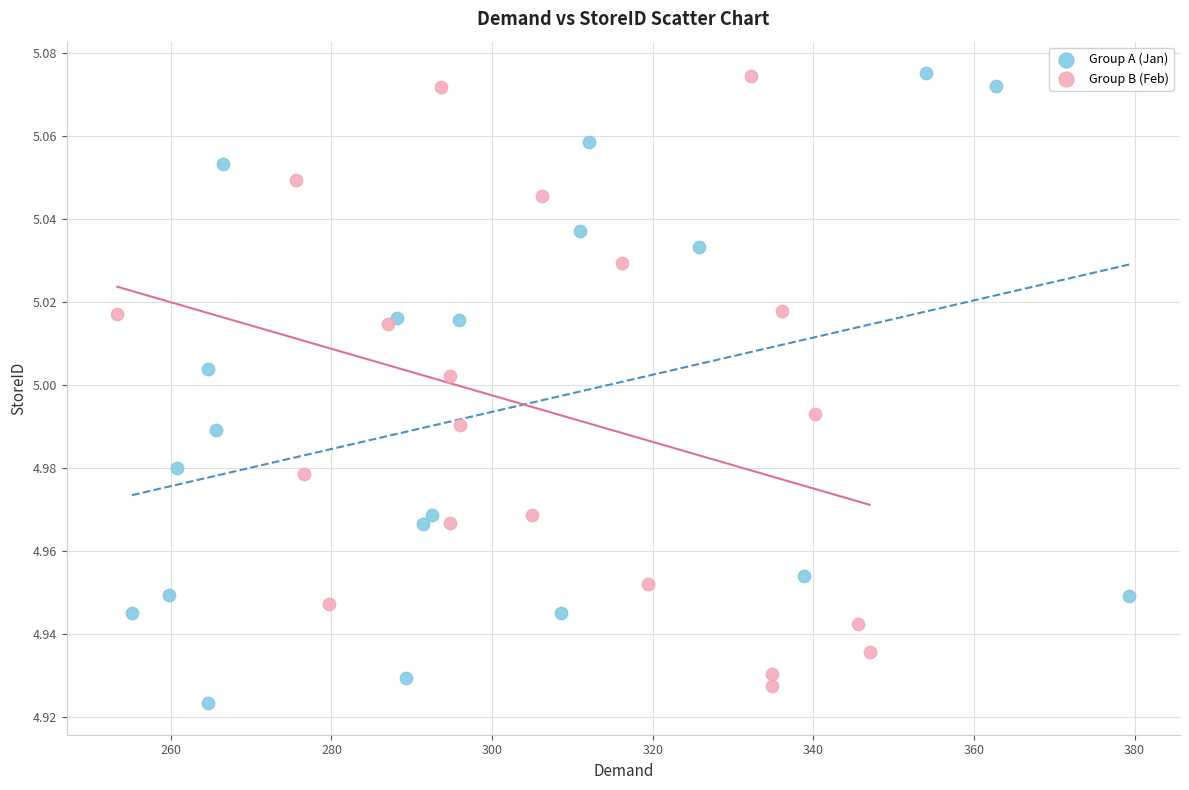

Which series has the largest Y range (max minus min)?

Group A (Jan)